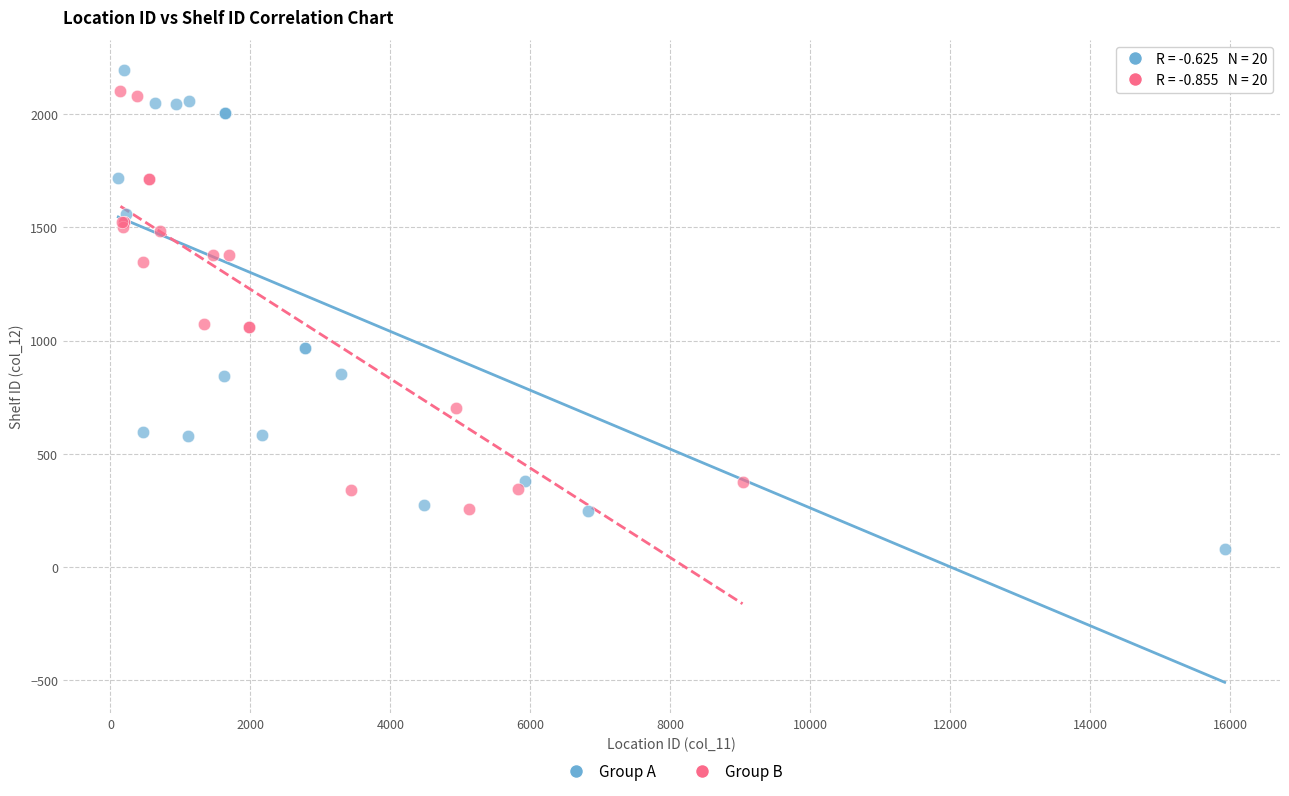

Which series contains the highest Y value?

Group A